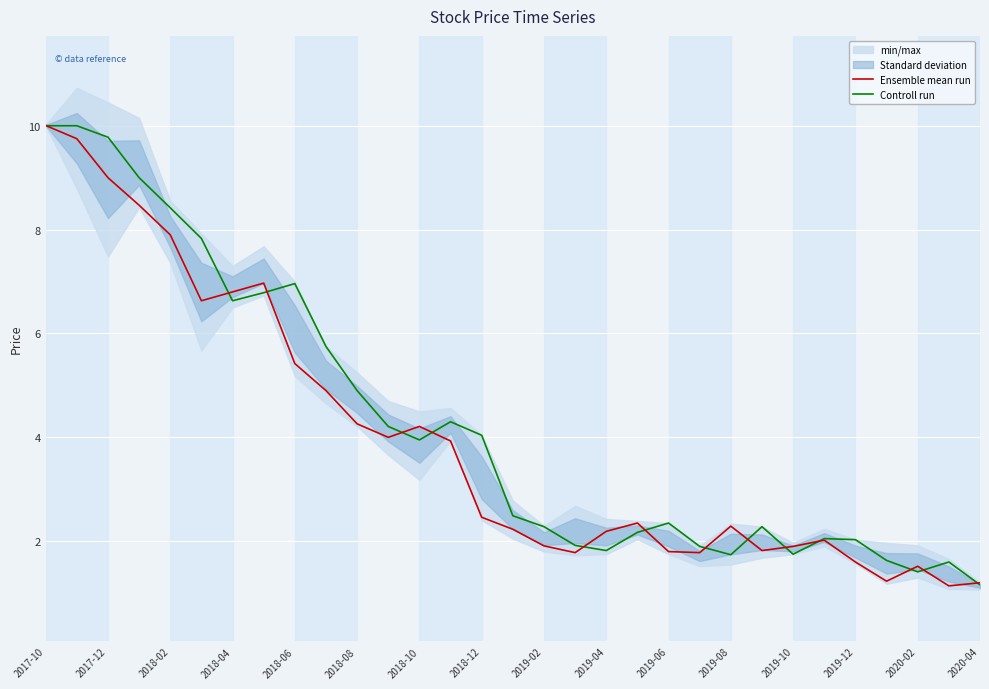

What is the highest value of the Ensemble mean run series?

10.0